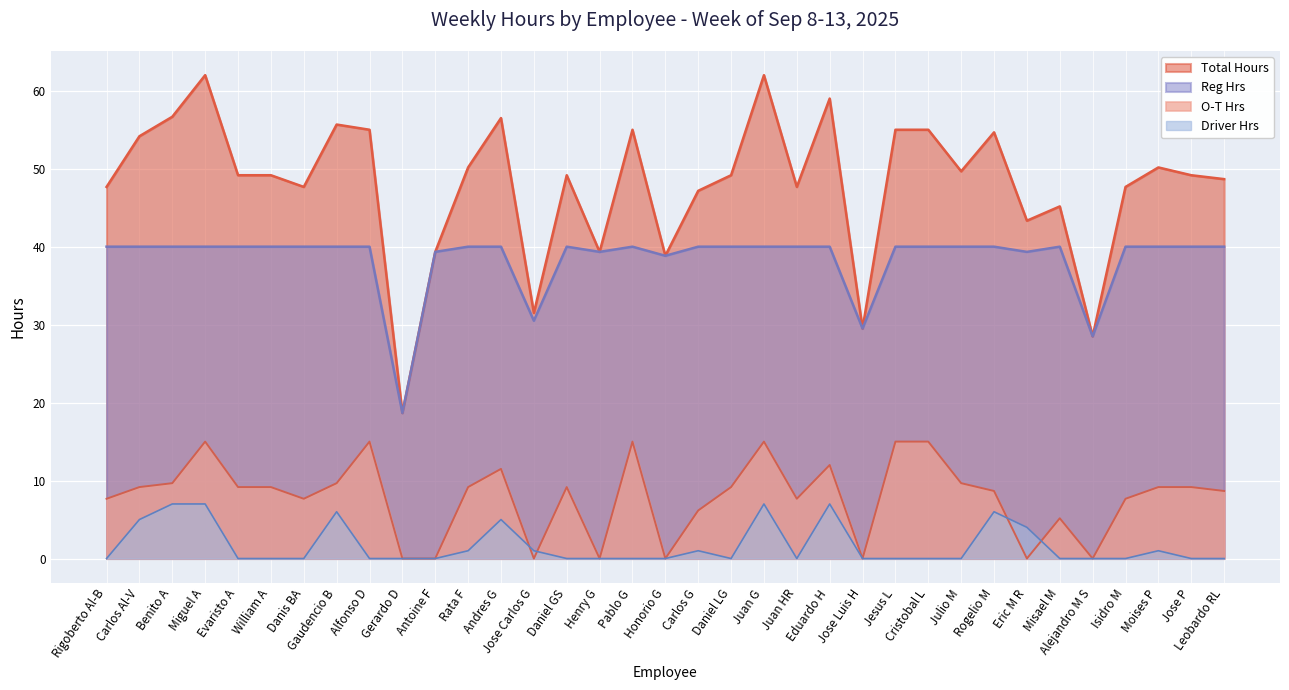

How many series are shown in this chart?

4